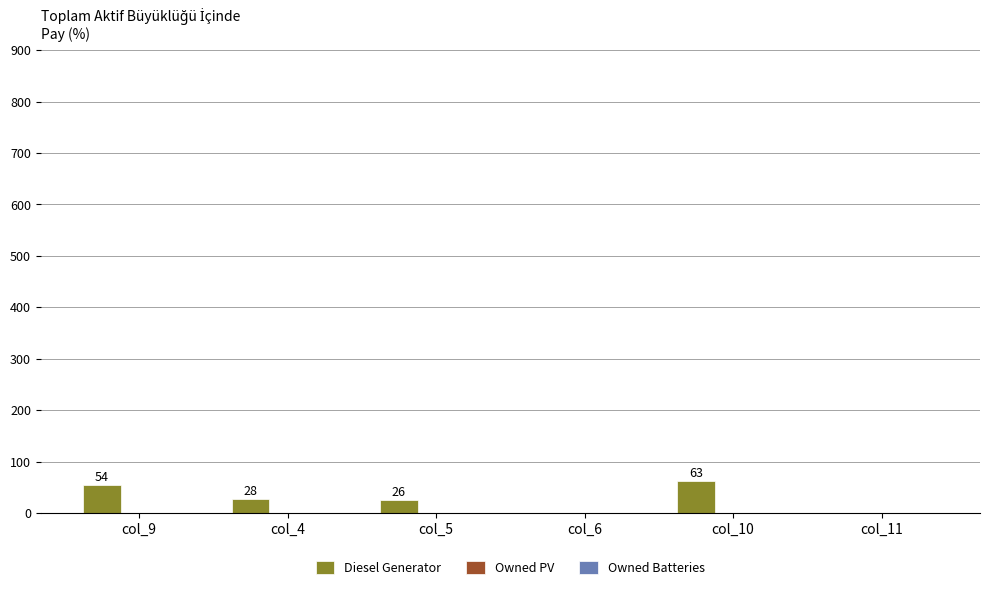

Which category has the highest value across all series?

col_10